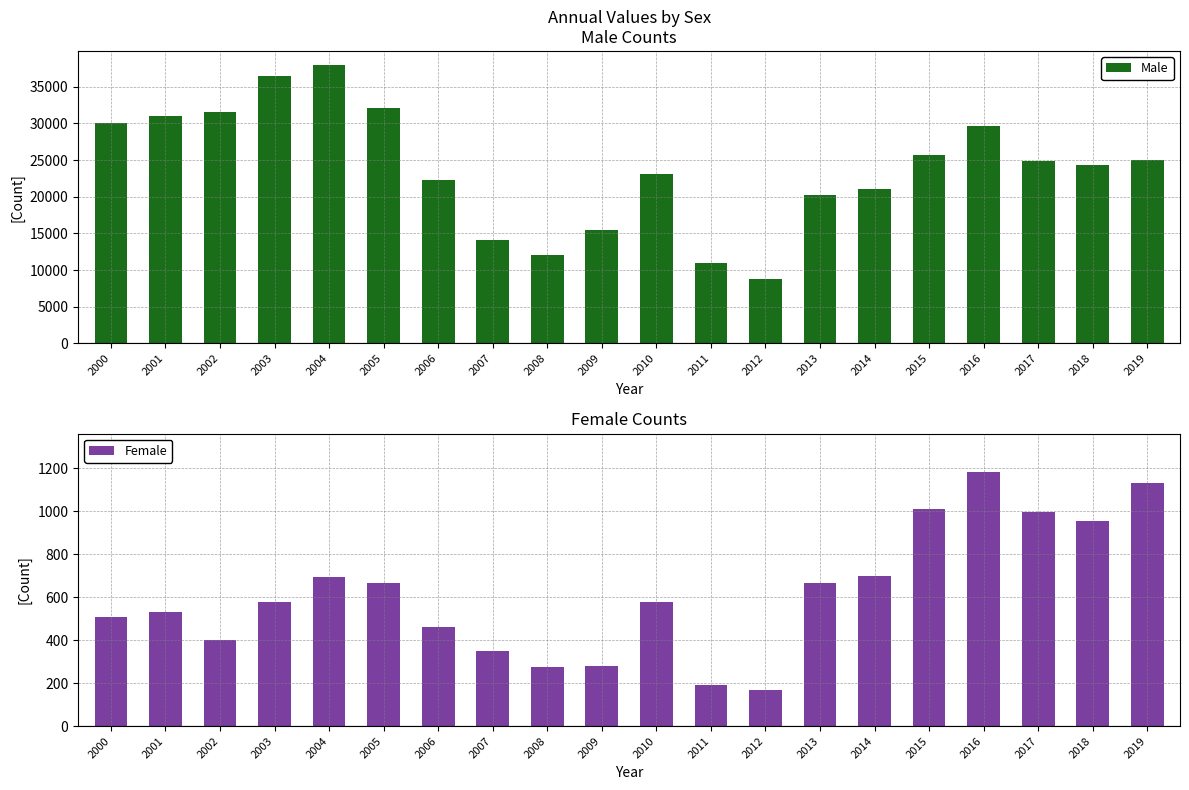

What is the difference between the Female values at 2015 and 2014?

314